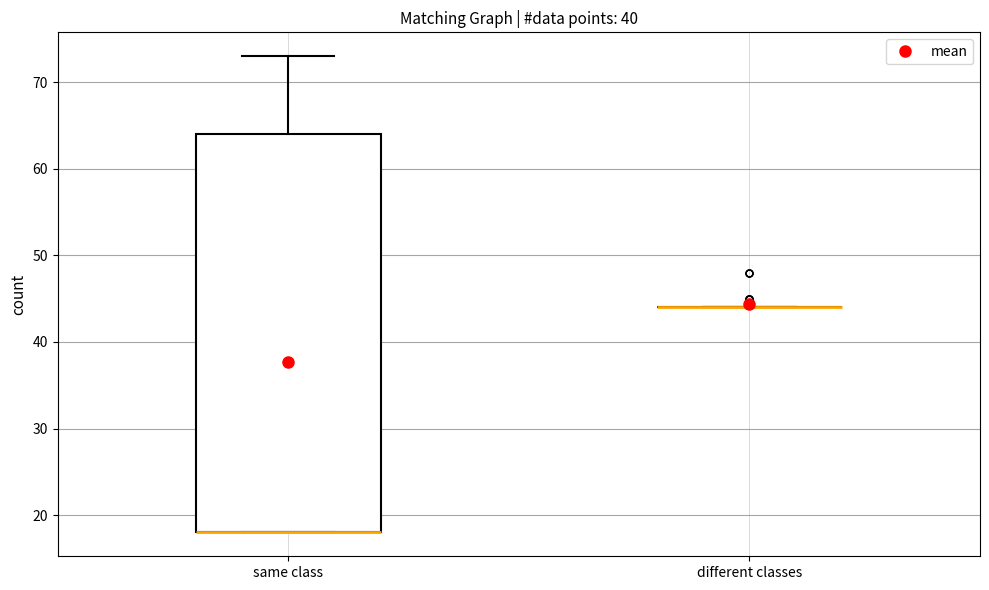

Which box is the tallest, from its lower edge to its upper edge?

same class